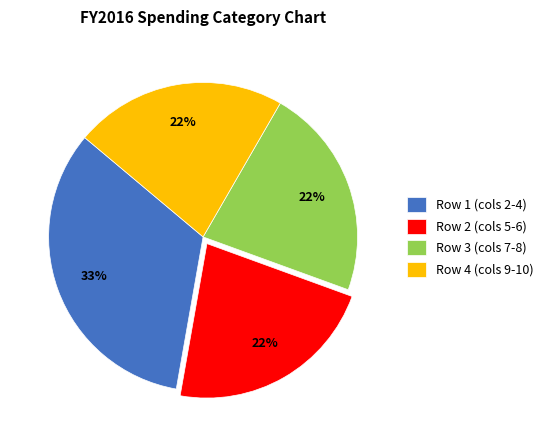

Is there a majority slice in this chart?

No